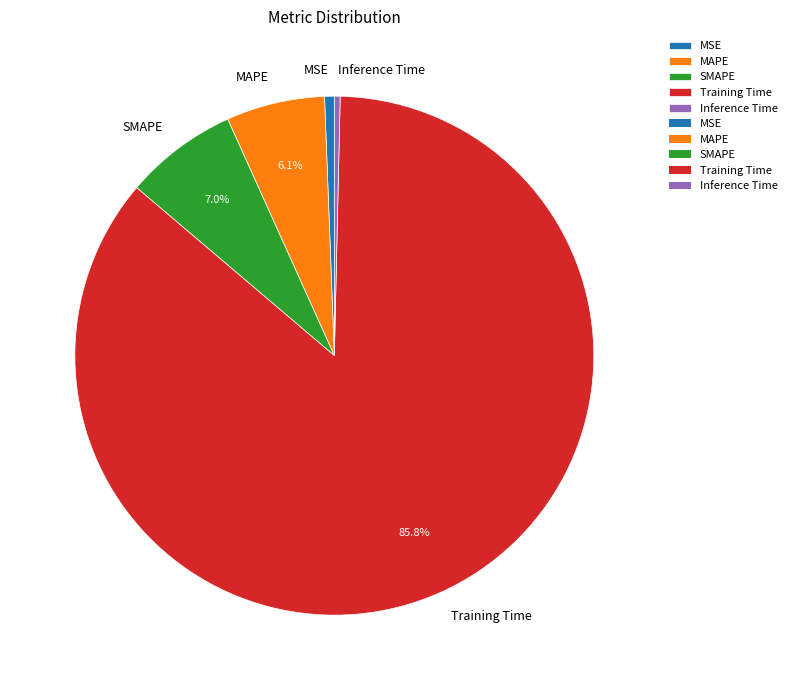

Between MAPE and Inference Time, which is larger?

MAPE